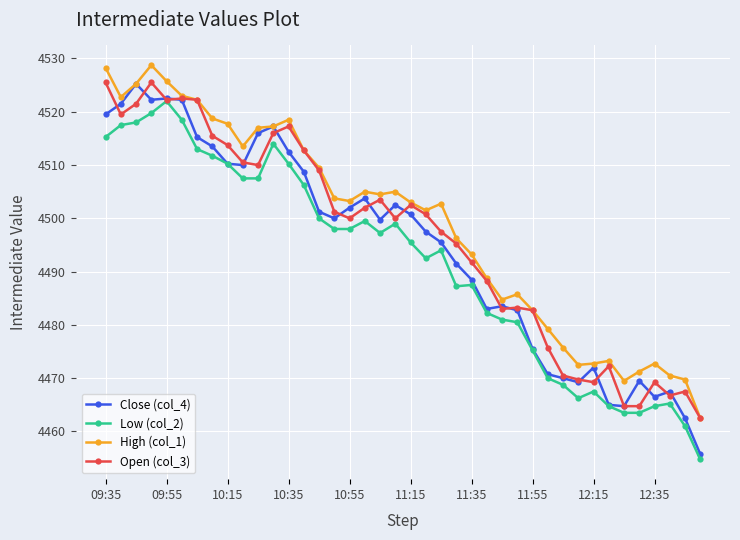

True or false: High (col_1) and Low (col_2) cross at least once.

False